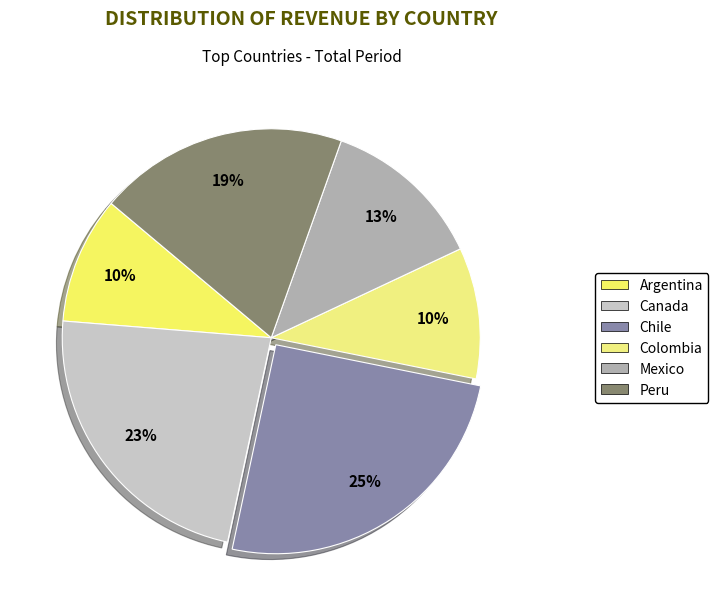

Which has a higher value, Argentina or Mexico?

Mexico